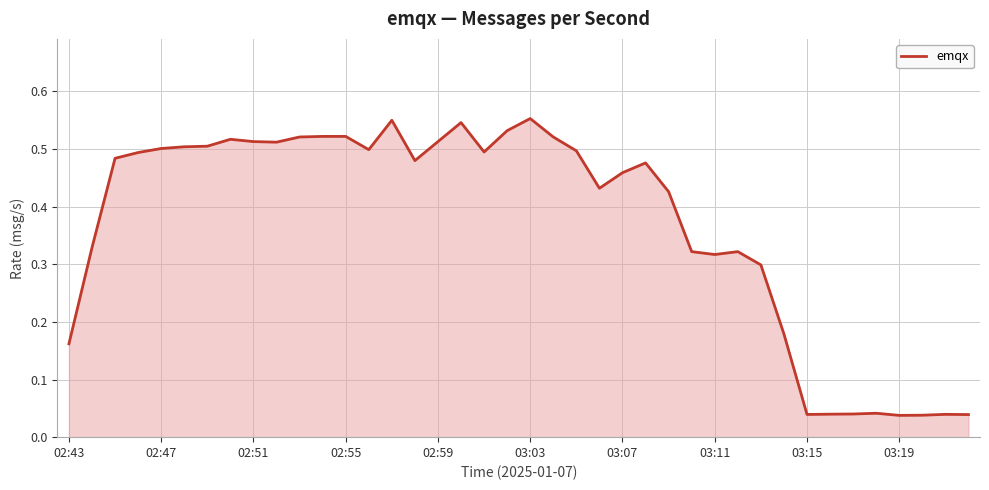

How many lines are shown in the chart?

1